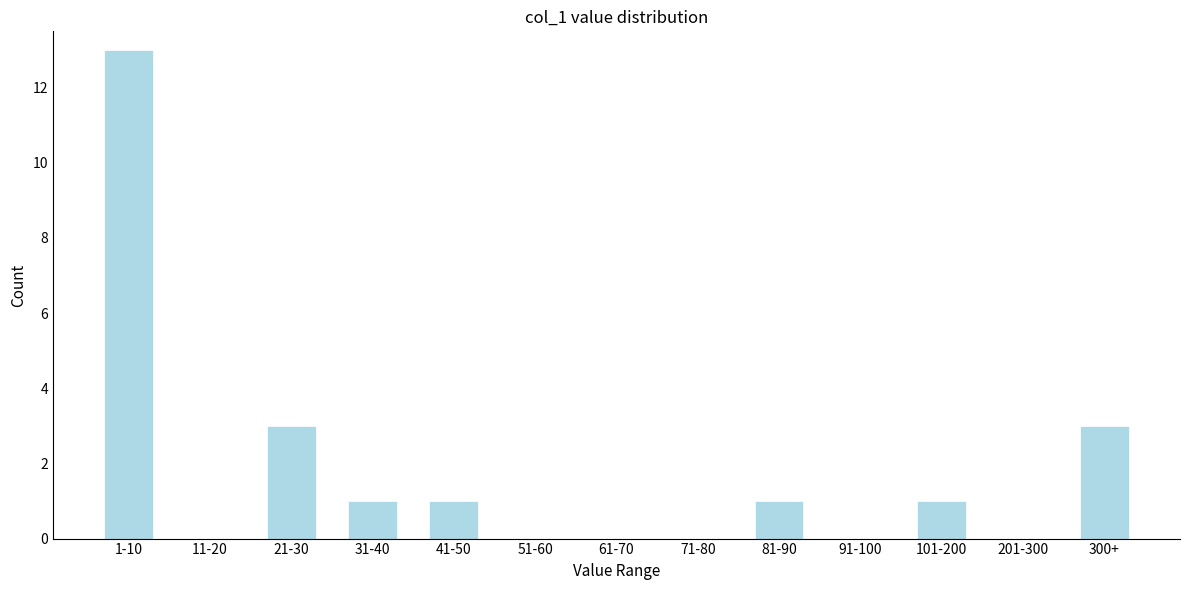

Reading left to right, transcribe all the data shown in this chart.

1-10=13	11-20=0	21-30=3	31-40=1	41-50=1	51-60=0	61-70=0	71-80=0	81-90=1	91-100=0	101-200=1	201-300=0	300+=3